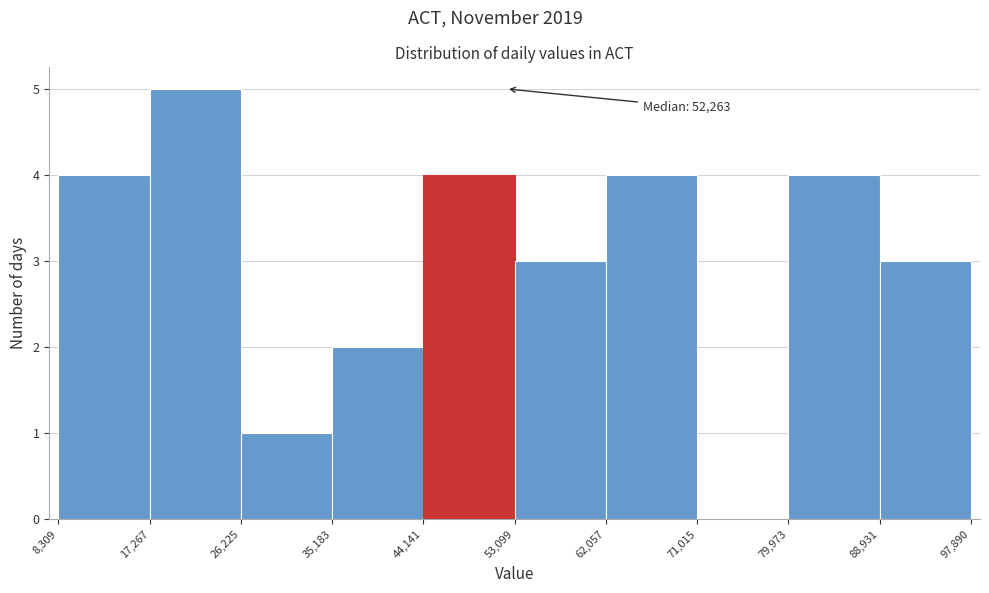

Over which range of the x-axis is the bar tallest?

17,267 to 26,225